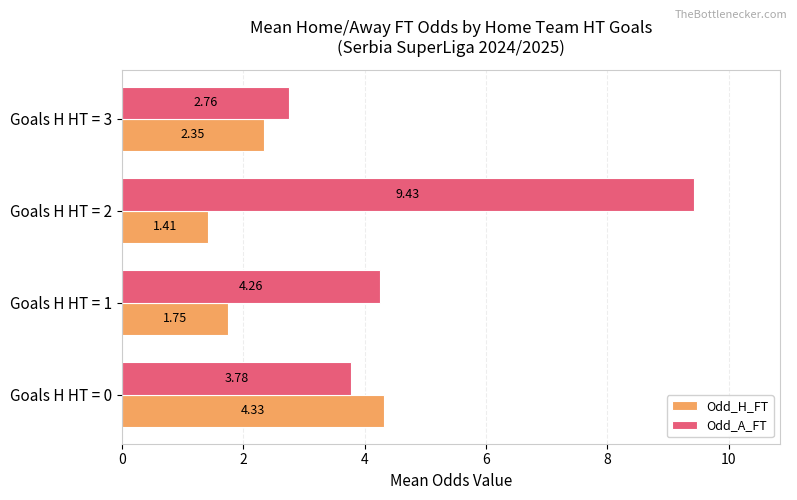

What is the difference between the Odd_A_FT values at Goals H HT = 1 and Goals H HT = 3?

1.5